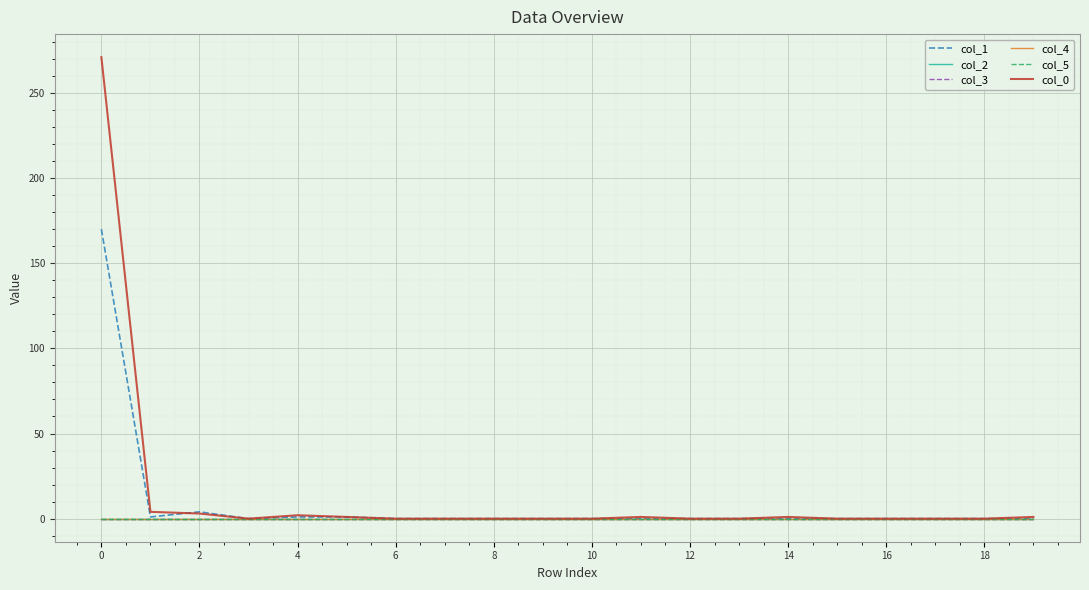

Does the chart display data point markers on the line(s)?

No